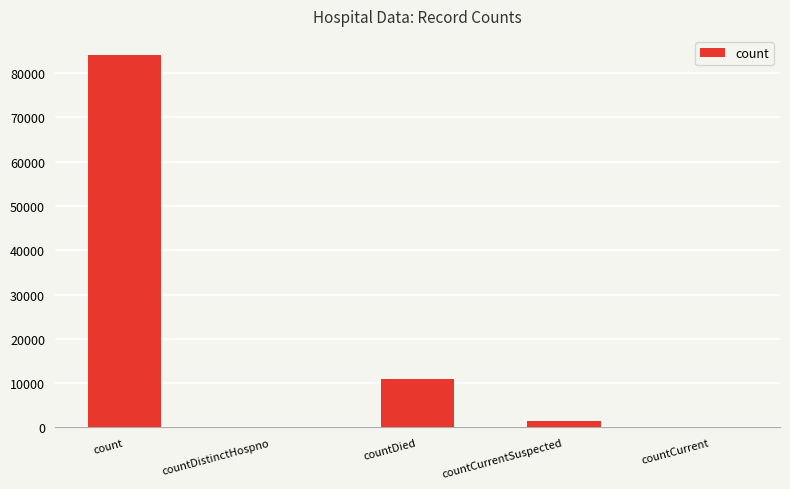

What is the change in value from count to countDied?

-73262